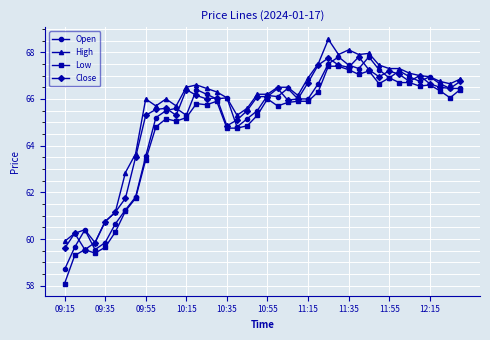

What is the minimum value shown in the chart?

58.1